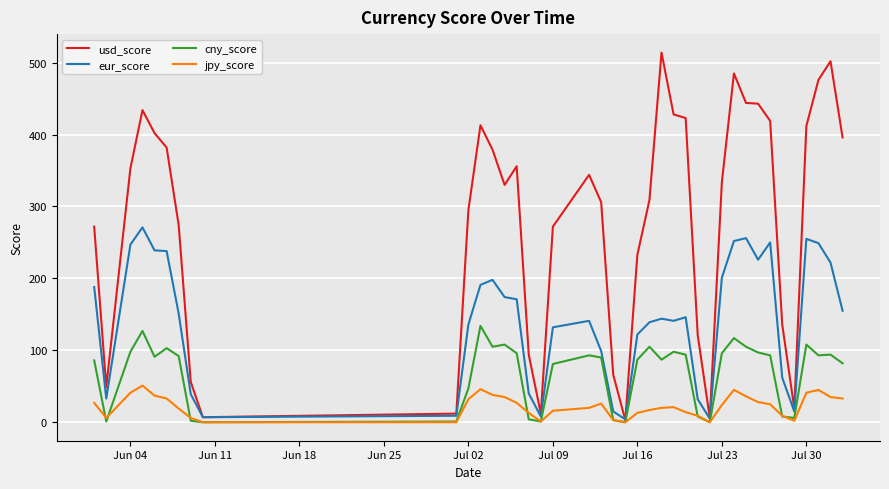

What is the highest value of the cny_score series?

134